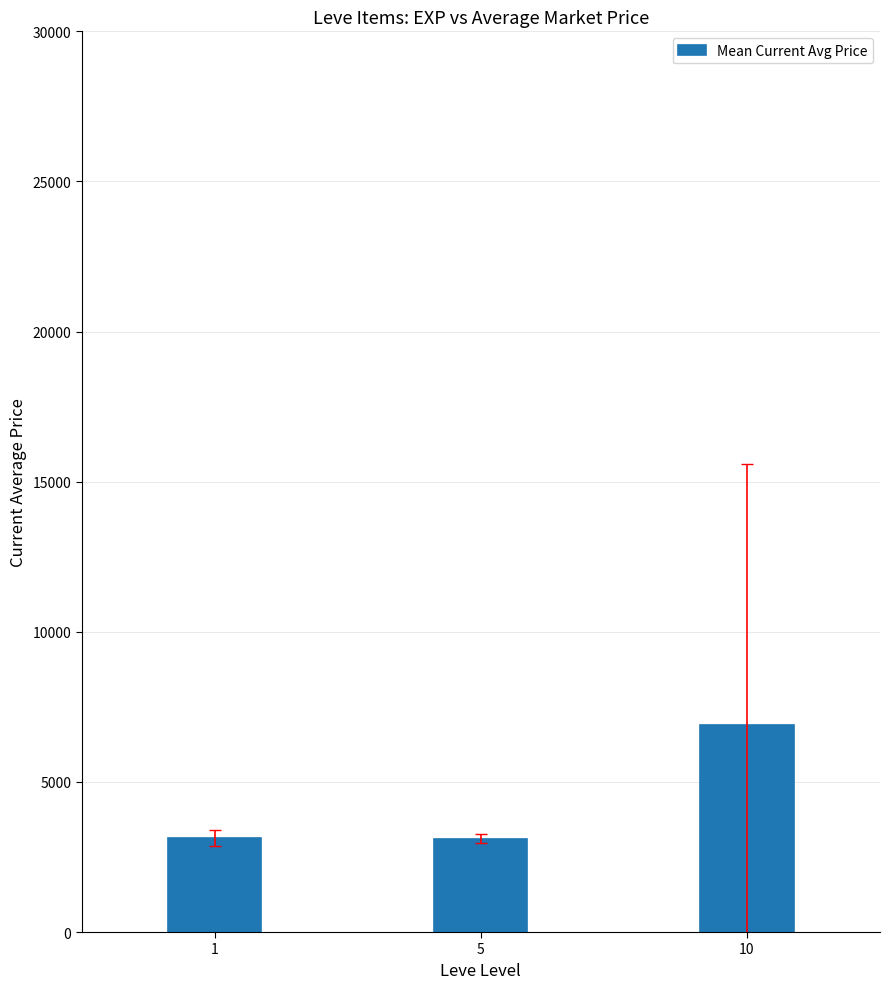

What is the sum of all values?

13136.7